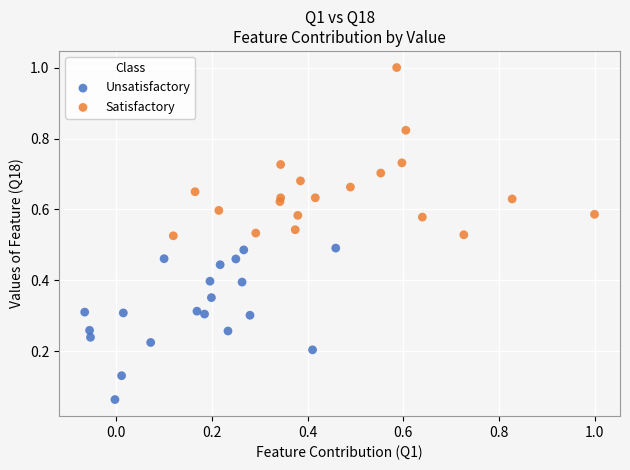

Which series has the largest Y range (max minus min)?

Satisfactory